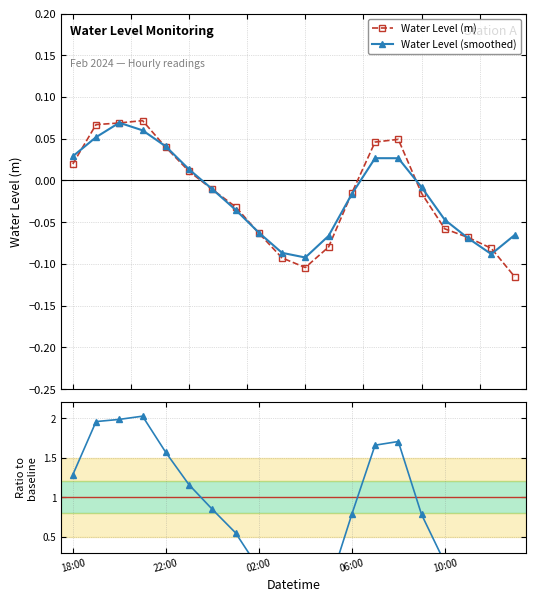

How many values in Water Level (m) are below zero?

12